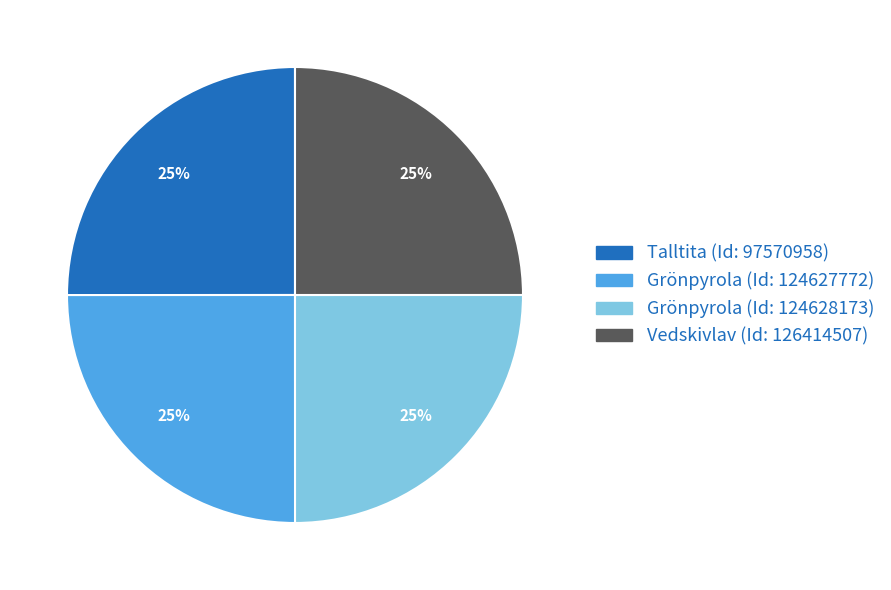

Is there a majority slice in this chart?

No